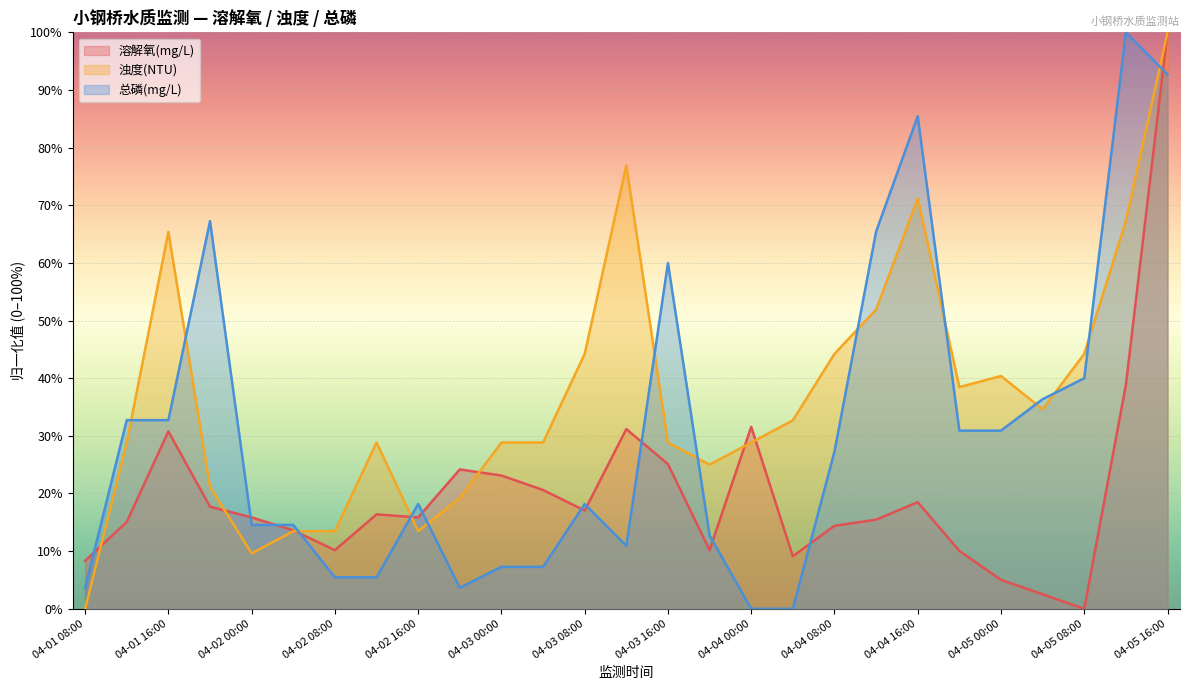

What is the sum of the 总磷(mg/L) values at 04-02 12:00 and 04-04 12:00?

70.9